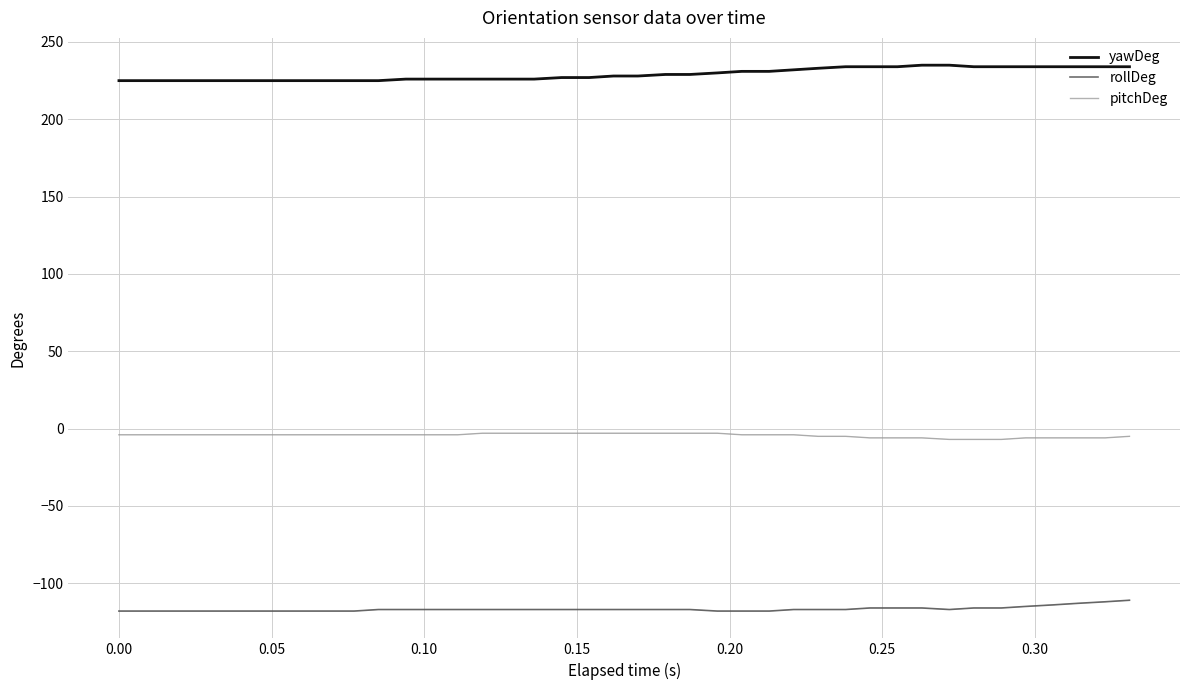

Which series has the largest total across all categories?

yawDeg